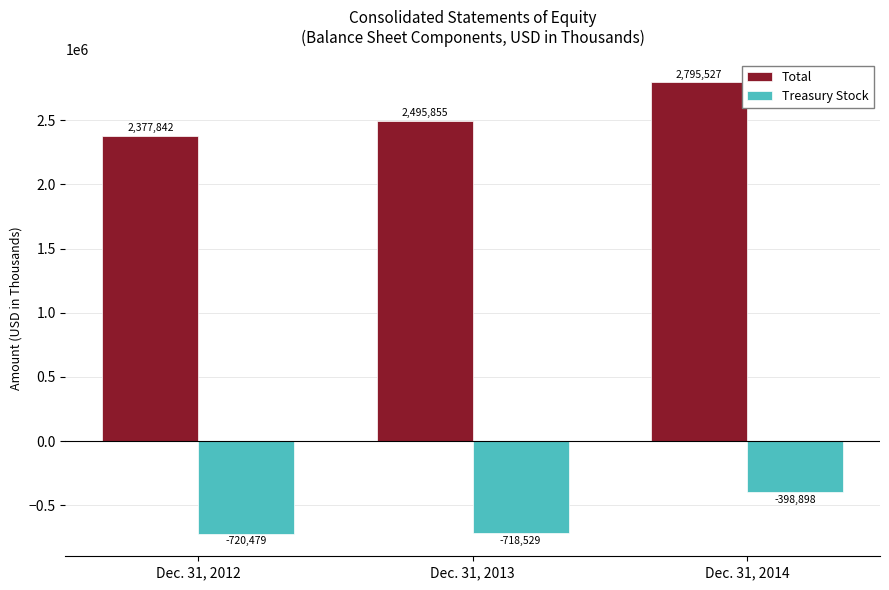

How many data points in Total are less than 2495855?

1